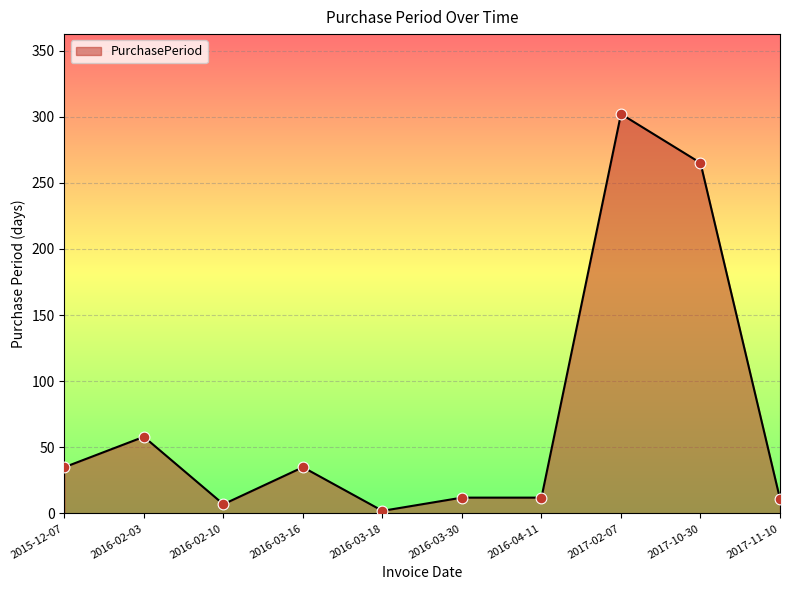

What is the change in value from 2016-03-18 to 2017-11-10?

+9